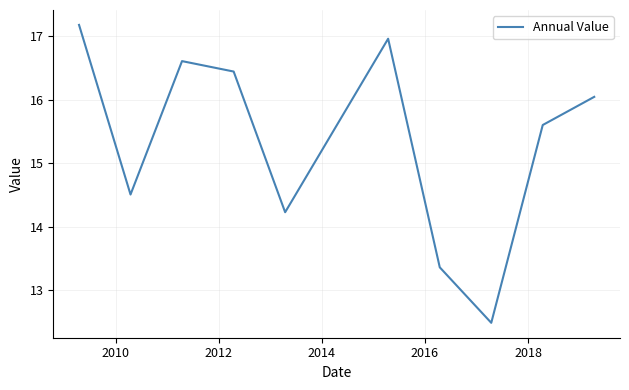

How many lines are shown in the chart?

1